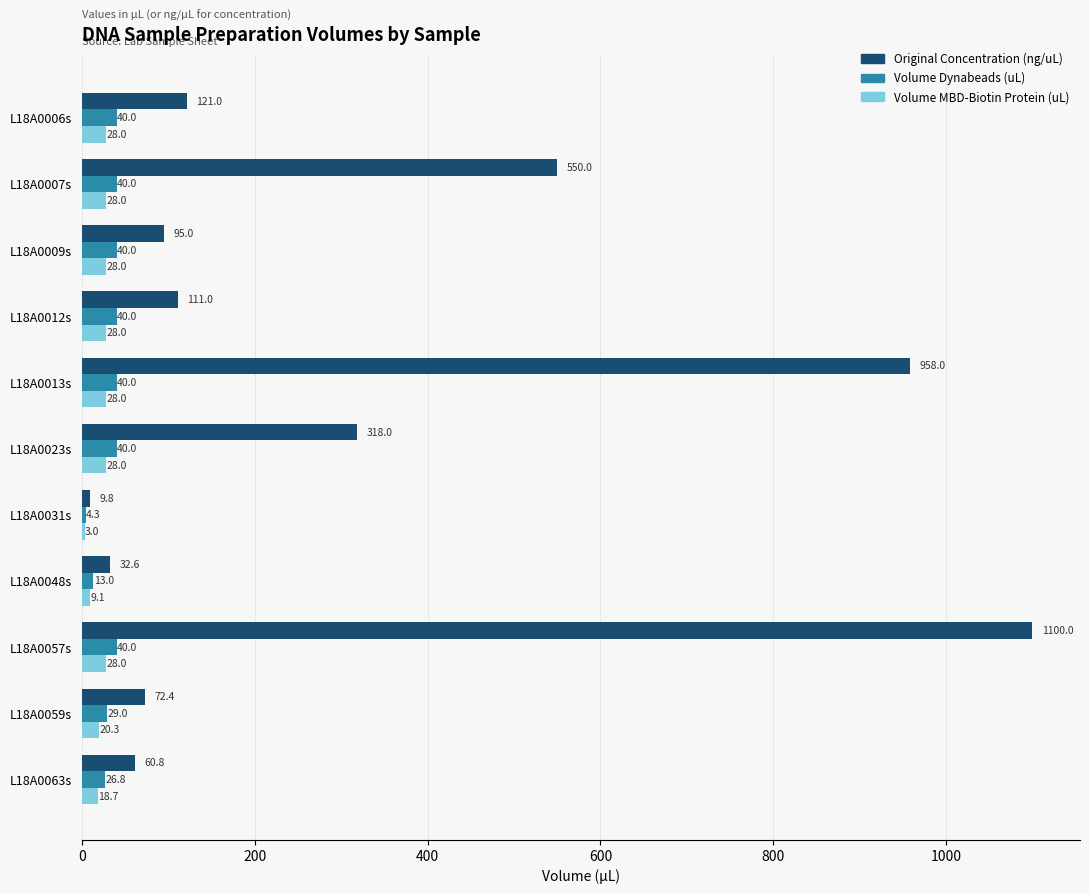

What is the sum of the Volume MBD-Biotin Protein (uL) values at L18A0012s and L18A0023s?

56.0